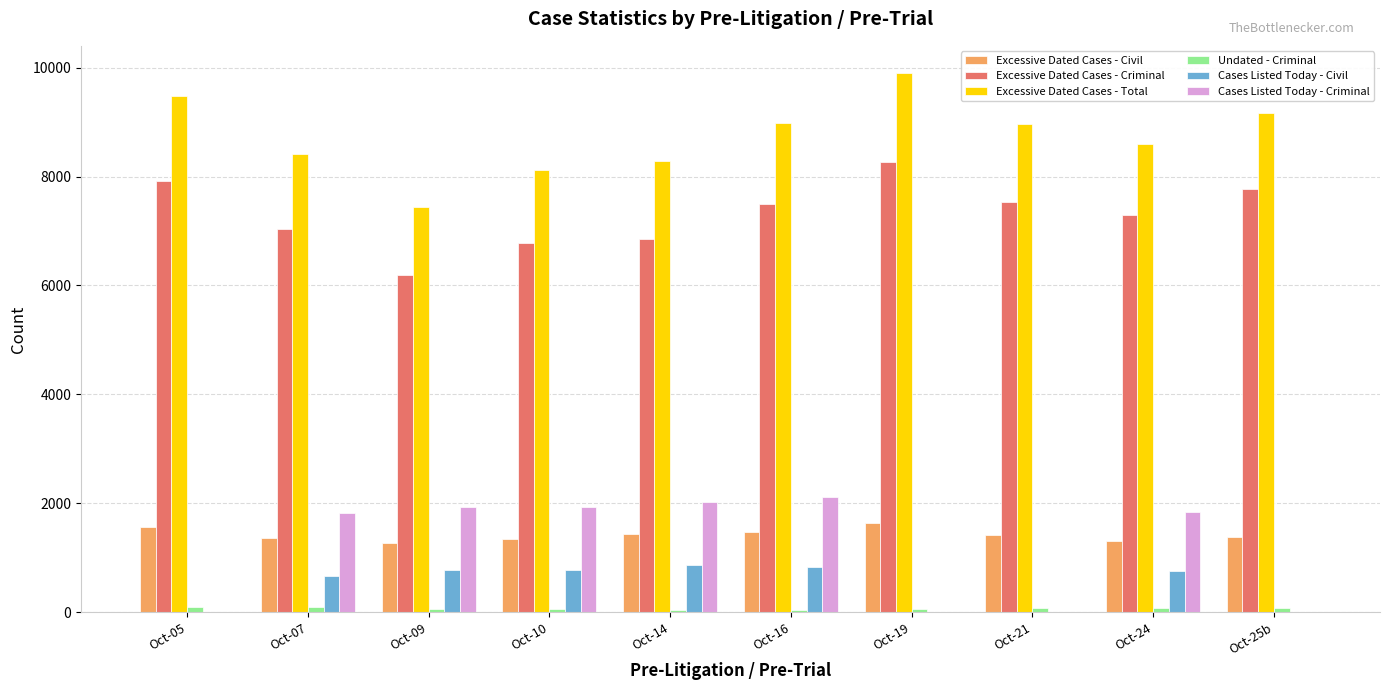

What is the highest value of the Excessive Dated Cases - Total series?

9905